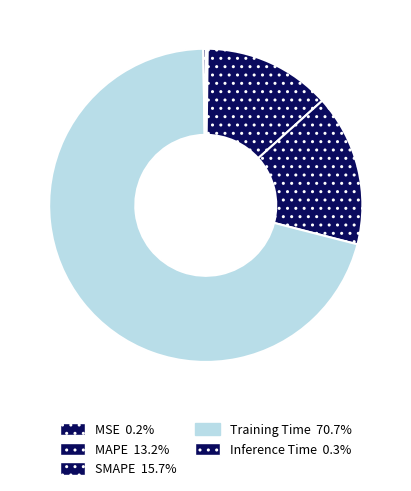

Which category has the biggest portion of the pie?

Training Time